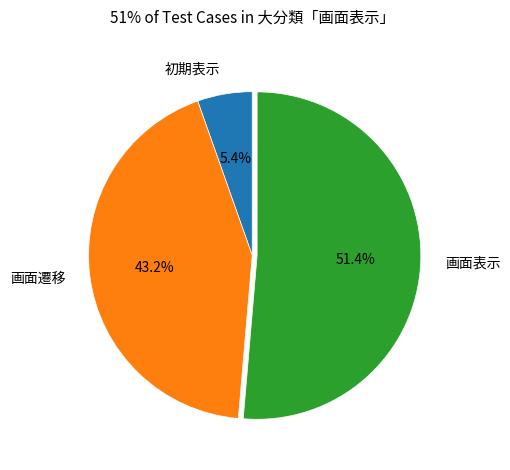

What is the total percentage of 初期表示 and 画面表示?

56.8%